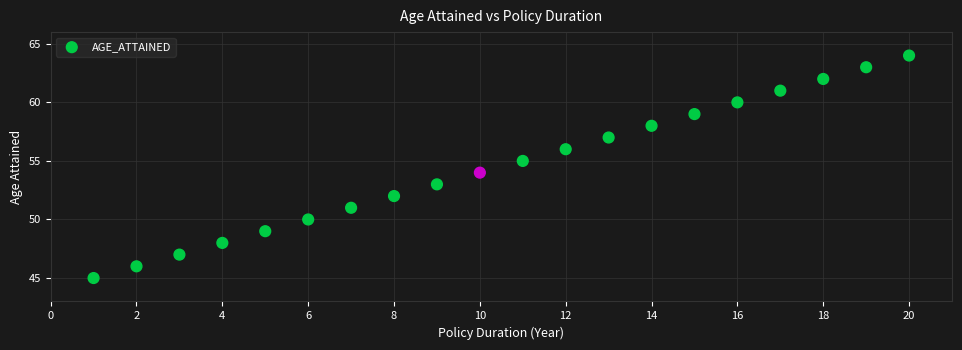

What is the range of Y values (max minus min)?

19